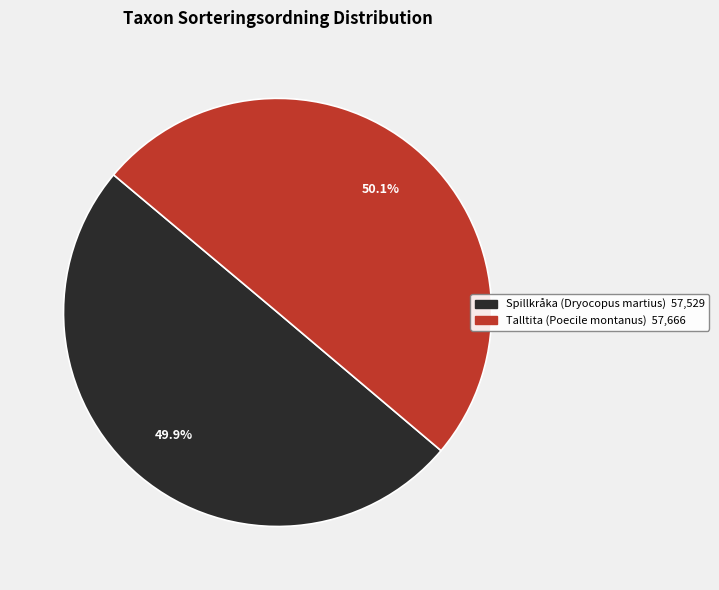

Is there any slice that represents more than half of the pie?

Yes